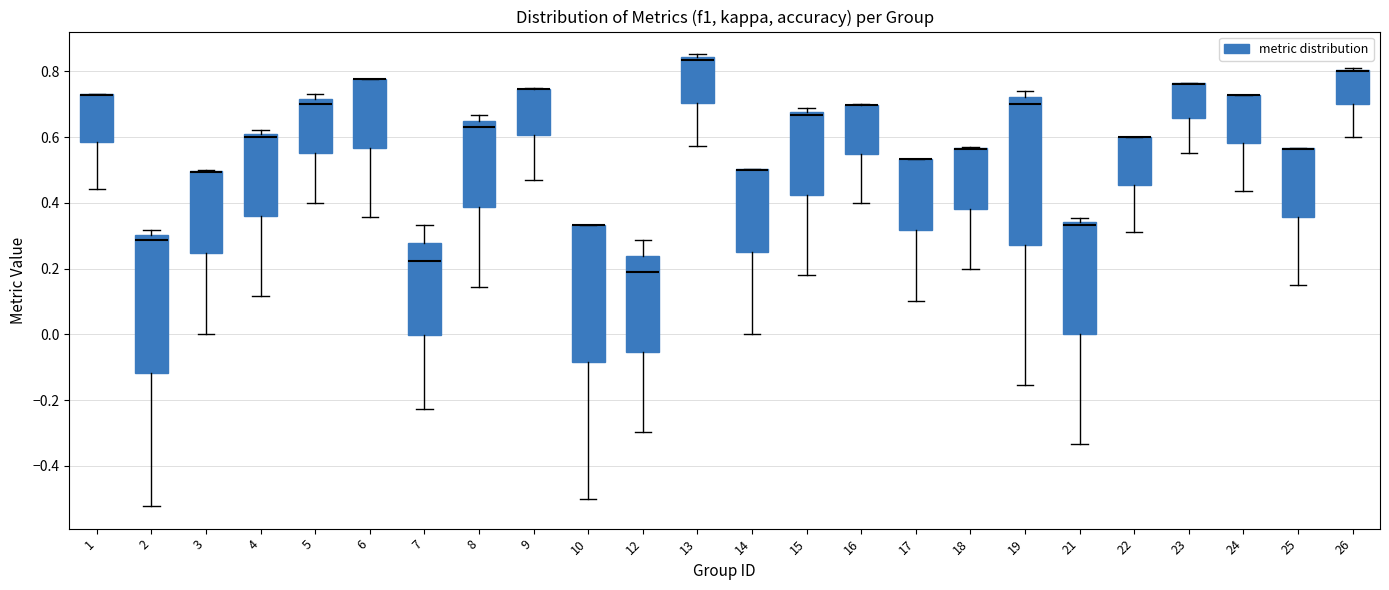

Reading left to right, read every box against the y-axis: the position of its median line, the range the box covers, and the ends of its whiskers. The values are not printed on the chart, so give them approximately, as read against the axis.

1: median 0.72 (drawn on the box's upper edge), box 0.58 to 0.72, whiskers 0.44 to 0.74
2: median 0.28, box -0.12 to 0.30, whiskers -0.52 to 0.32
3: median 0.50 (drawn on the box's upper edge), box 0.24 to 0.50, whiskers 0.00 to 0.50
4: median 0.60, box 0.36 to 0.62, whiskers 0.12 to 0.62 (just above the box's upper edge)
5: median 0.70, box 0.56 to 0.72, whiskers 0.40 to 0.72 (just above the box's upper edge)
6: median 0.78 (drawn on the box's upper edge), box 0.56 to 0.78, whiskers 0.36 to 0.78
7: median 0.22, box 0.00 to 0.28, whiskers -0.22 to 0.34
8: median 0.62, box 0.38 to 0.64, whiskers 0.14 to 0.66
9: median 0.74 (drawn on the box's upper edge), box 0.60 to 0.74, whiskers 0.48 to 0.76
10: median 0.34 (drawn on the box's upper edge), box -0.08 to 0.34, whiskers -0.50 to 0.34
12: median 0.20, box -0.06 to 0.24, whiskers -0.30 to 0.28
13: median 0.84 (just below the box's upper edge), box 0.70 to 0.84, whiskers 0.58 to 0.86
14: median 0.50 (drawn on the box's upper edge), box 0.26 to 0.50, whiskers 0.00 to 0.50
15: median 0.66, box 0.42 to 0.68, whiskers 0.18 to 0.68 (just above the box's upper edge)
16: median 0.70 (drawn on the box's upper edge), box 0.54 to 0.70, whiskers 0.40 to 0.70
17: median 0.54 (drawn on the box's upper edge), box 0.32 to 0.54, whiskers 0.10 to 0.54
18: median 0.56 (drawn on the box's upper edge), box 0.38 to 0.56, whiskers 0.20 to 0.58
19: median 0.70, box 0.28 to 0.72, whiskers -0.16 to 0.74
21: median 0.34 (just below the box's upper edge), box 0.00 to 0.34, whiskers -0.34 to 0.36
22: median 0.60 (drawn on the box's upper edge), box 0.46 to 0.60, whiskers 0.32 to 0.60
23: median 0.76 (drawn on the box's upper edge), box 0.66 to 0.76, whiskers 0.56 to 0.76
24: median 0.72 (drawn on the box's upper edge), box 0.58 to 0.72, whiskers 0.44 to 0.72
25: median 0.56 (drawn on the box's upper edge), box 0.36 to 0.56, whiskers 0.16 to 0.56
26: median 0.80 (drawn on the box's upper edge), box 0.70 to 0.80, whiskers 0.60 to 0.80